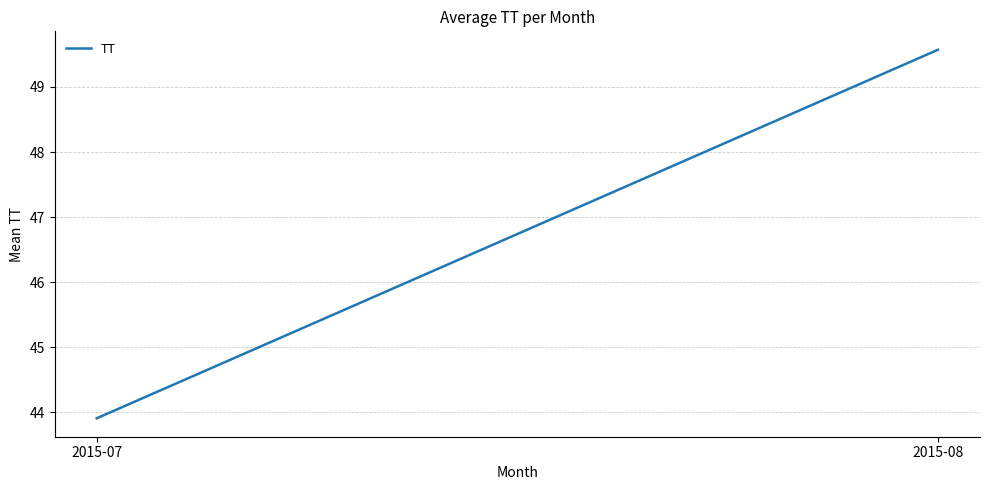

What is the maximum value shown in the chart?

49.6